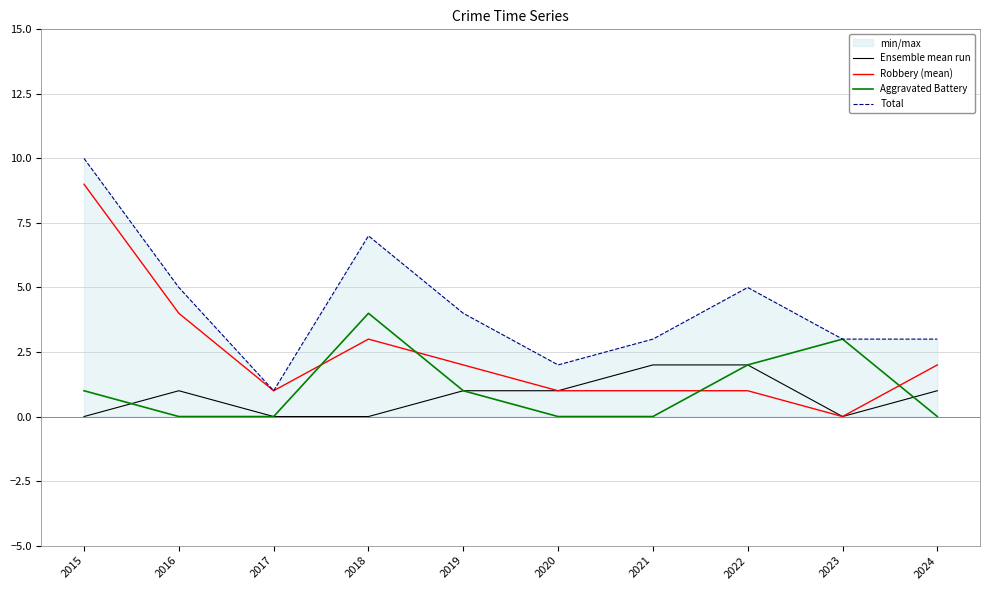

What are all the series names shown in the legend?

Ensemble mean run, Robbery (mean), Aggravated Battery, Total